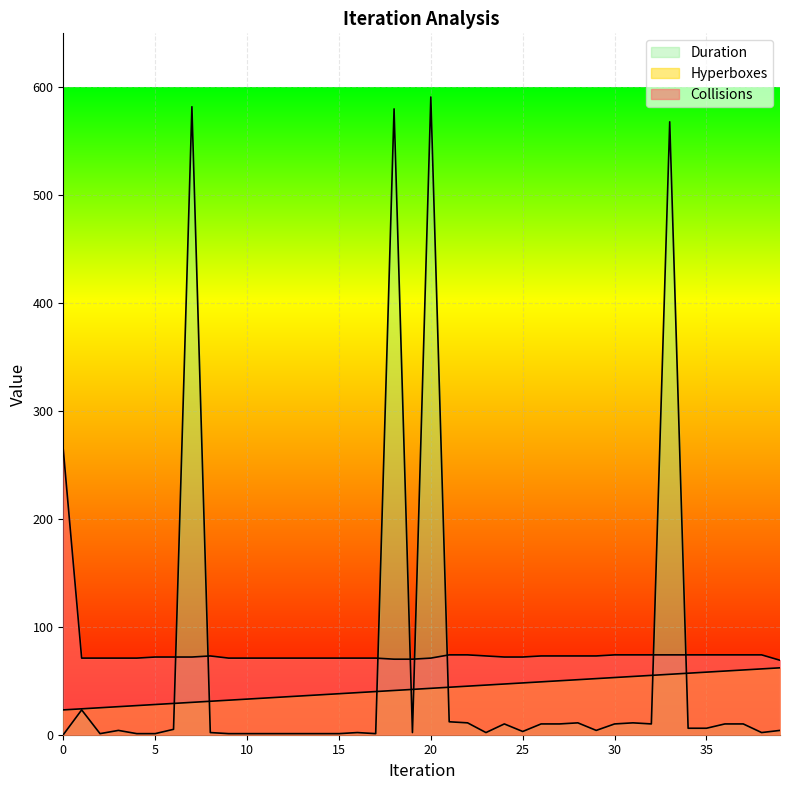

In Duration, how many points are lower than both neighbors (excluding endpoints)?

8